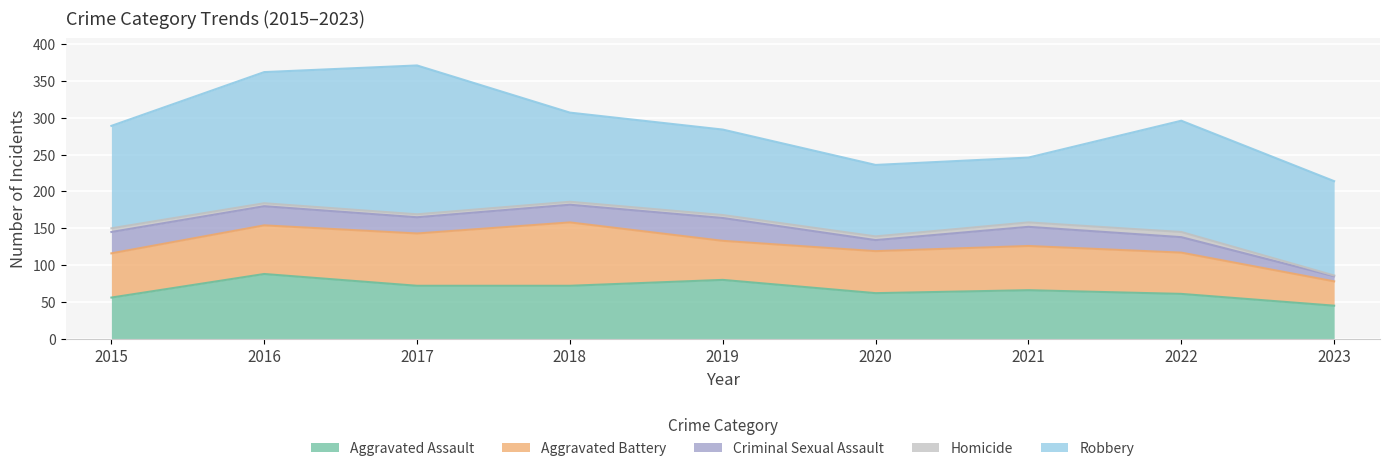

How many values in the Homicide series exceed 4?

4